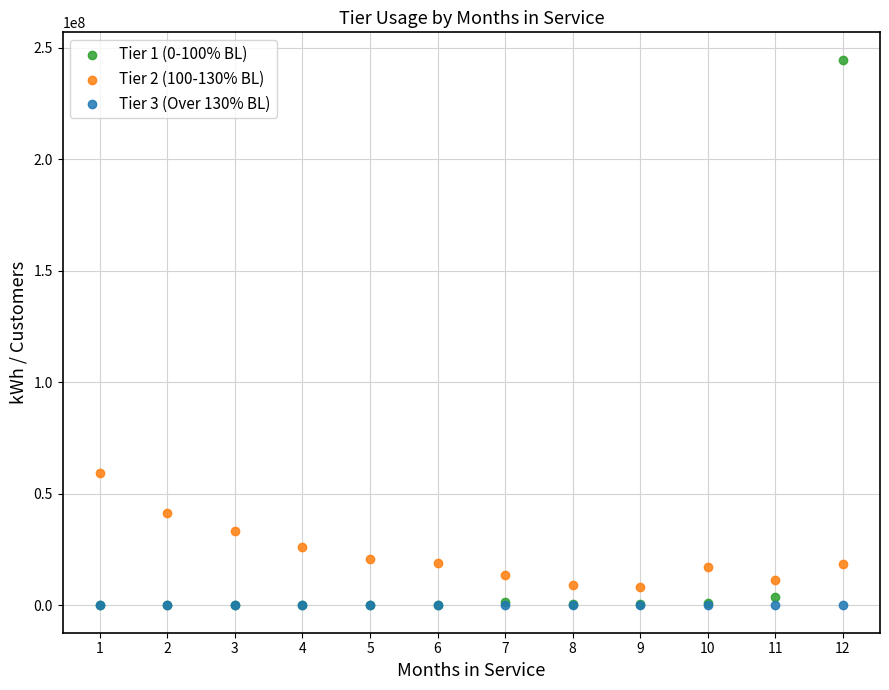

Across all series, what Y value is closest to 122355165?

59512609